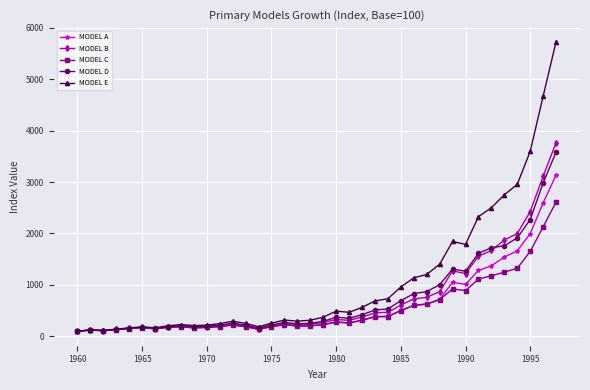

Which series has the widest spread of values?

MODEL E